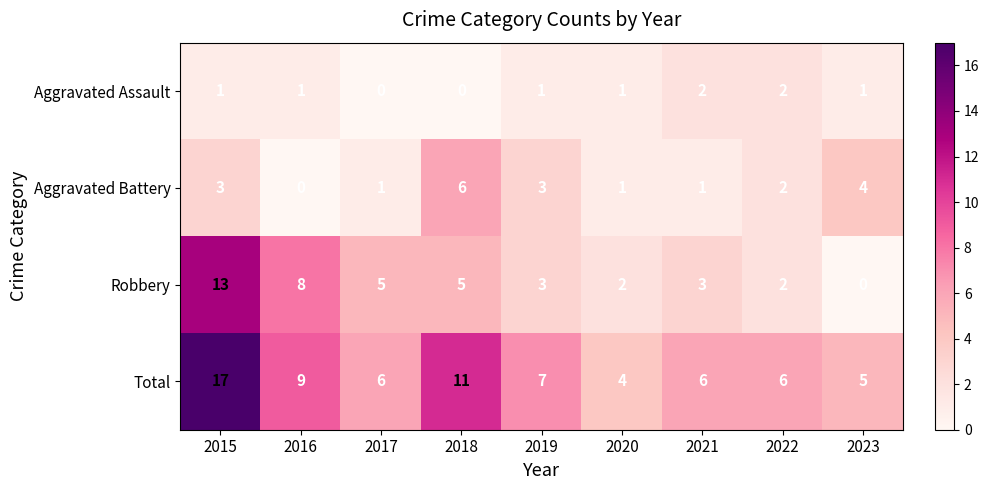

How many series are shown in this chart?

4